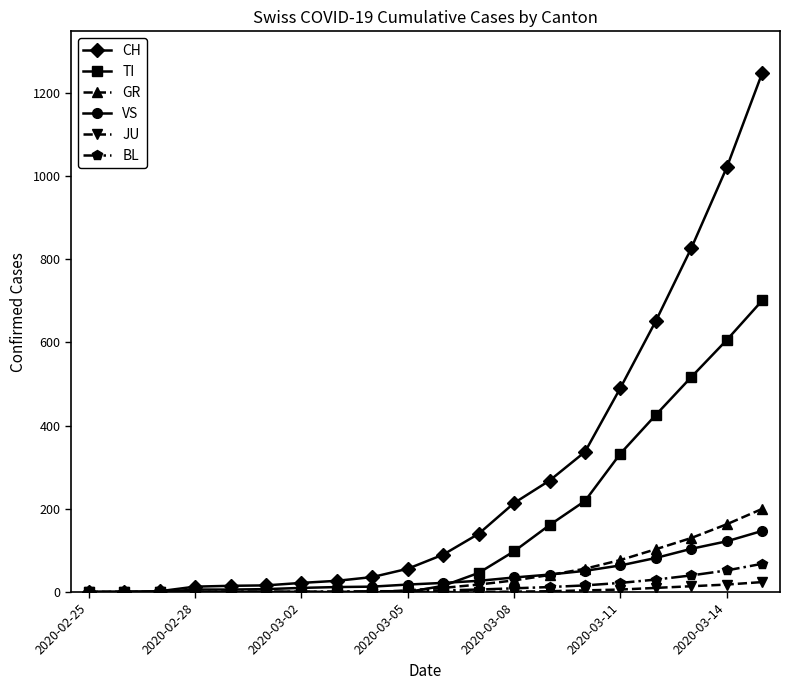

Which series has the largest total across all categories?

CH